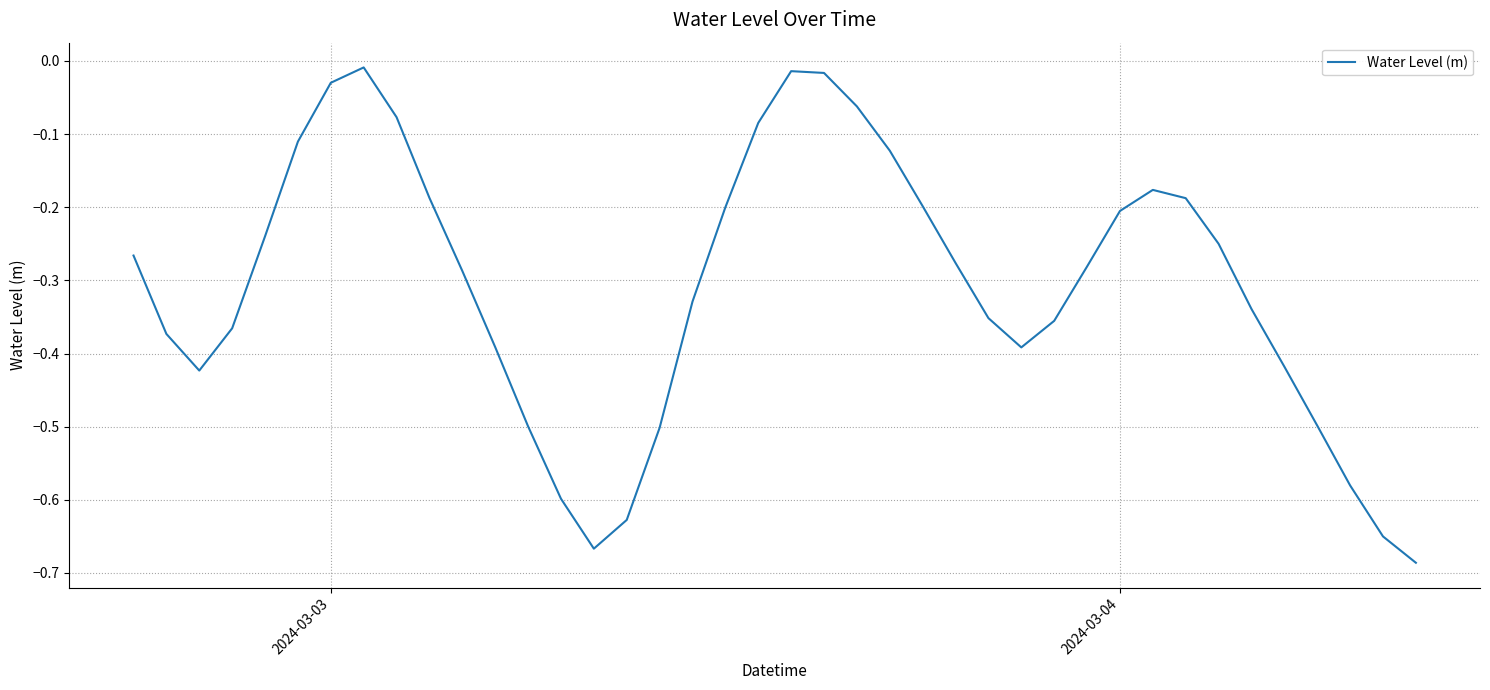

What is the difference between the maximum and minimum values?

0.7